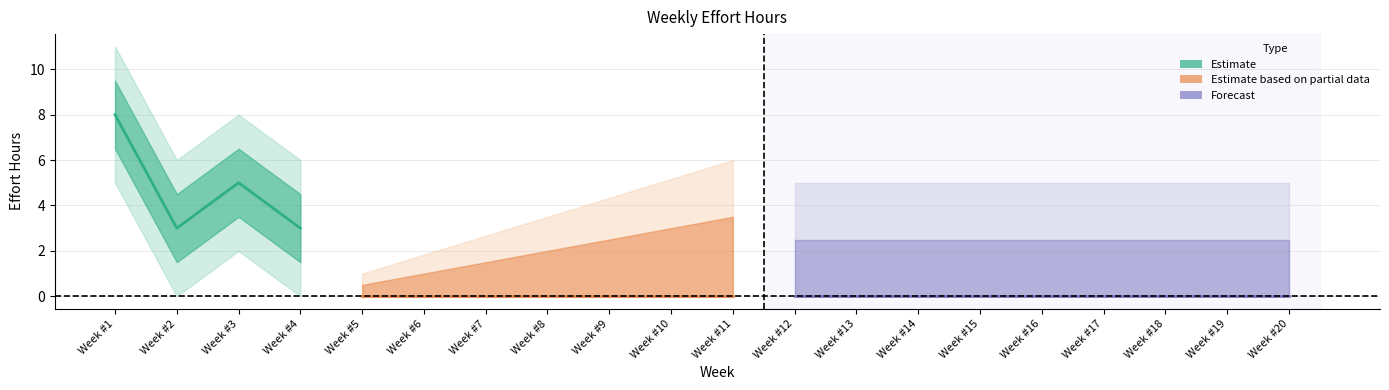

What is the change in value from Week #2 to Week #19?

-3